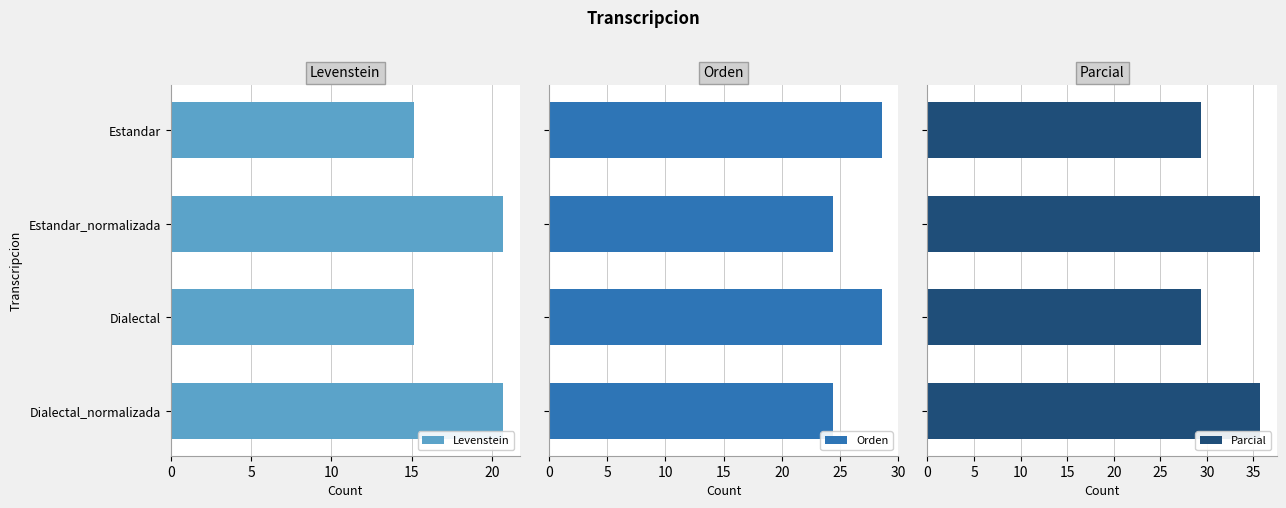

How many bars are there in each group?

3